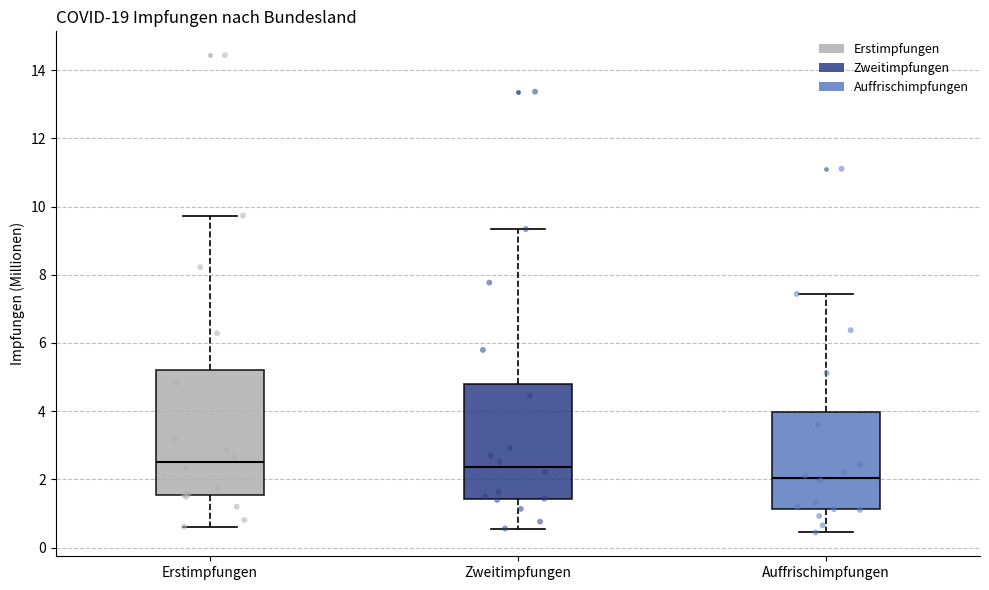

Reading left to right, transcribe this box plot: for each box, give where its median line is, the range the box spans, and where its two whiskers end, as read against the y-axis. The values are not printed on the chart, so give them approximately, as read against the axis.

Erstimpfungen: median 2.4, box 1.6 to 5.2, whiskers 0.6 to 9.8
Zweitimpfungen: median 2.4, box 1.4 to 4.8, whiskers 0.6 to 9.4
Auffrischimpfungen: median 2.0, box 1.2 to 4.0, whiskers 0.4 to 7.4